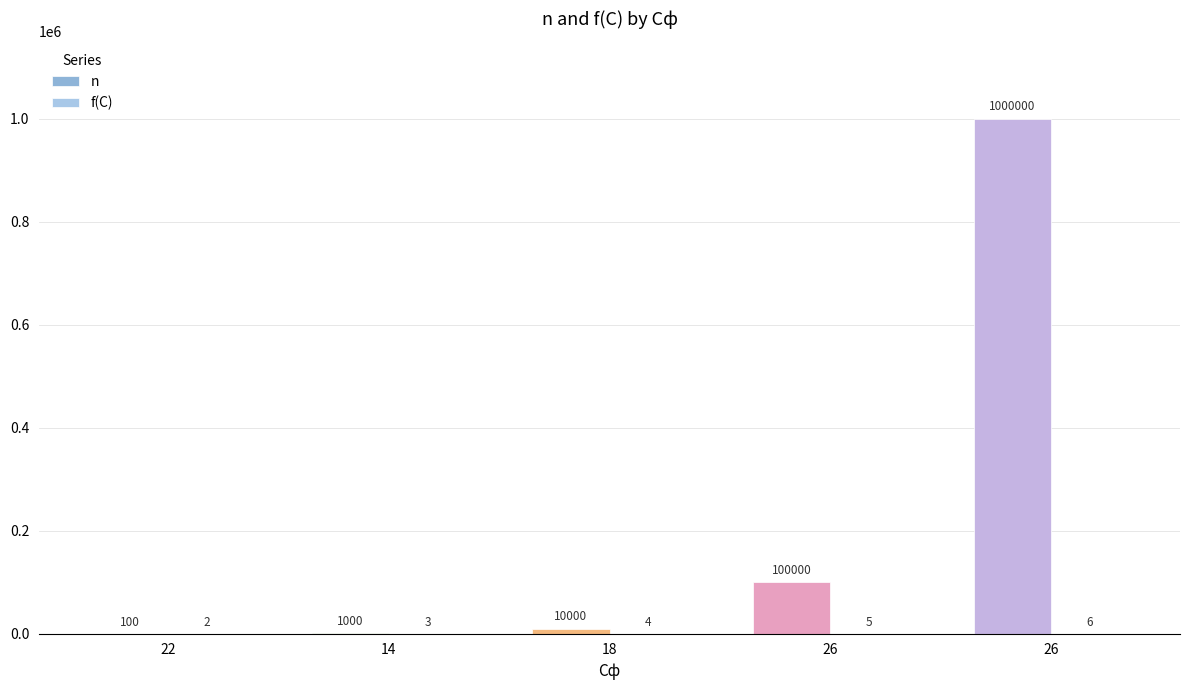

What is the difference between the n values at 14 and 18?

9000